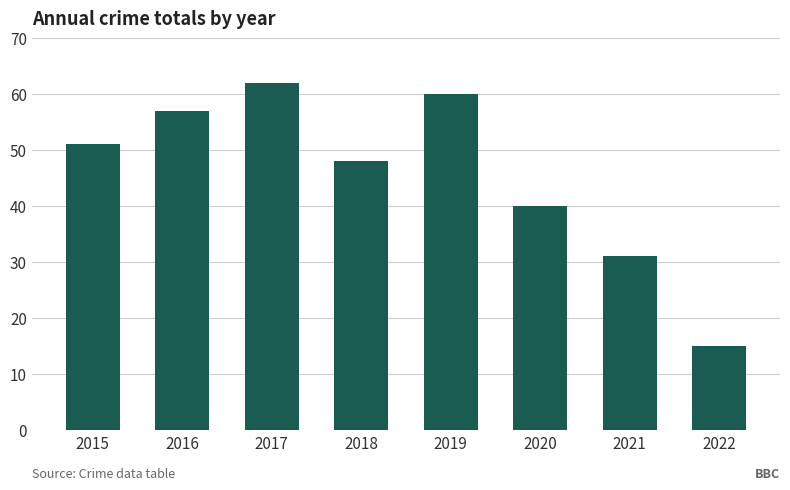

What value does the data have at 2015, to the nearest 10?

50